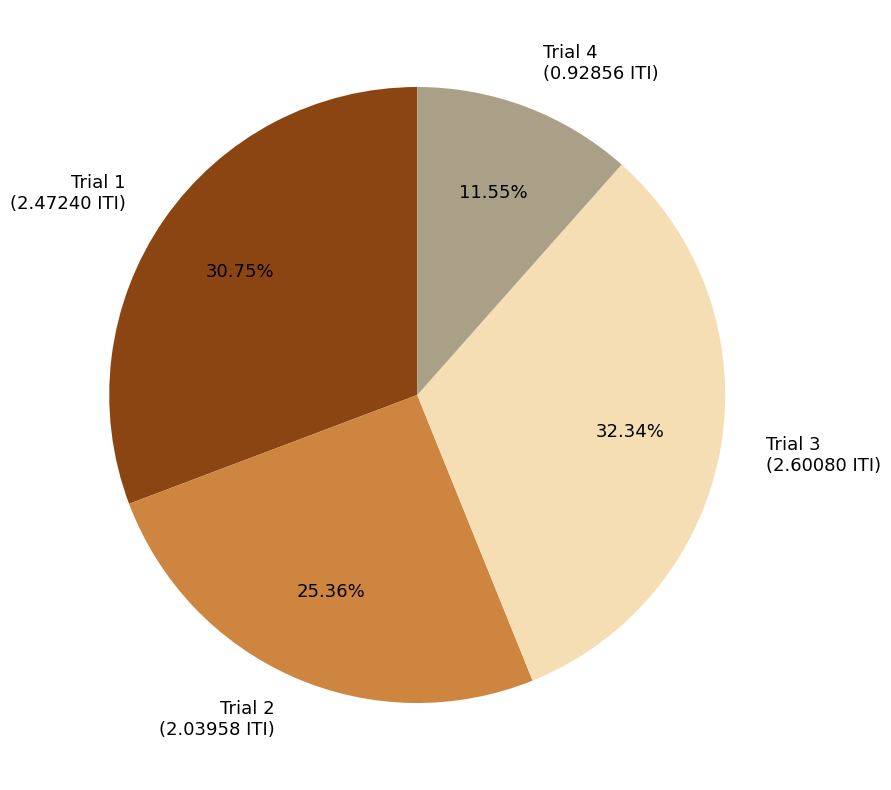

To the nearest percent, what is the average slice percentage?

25%